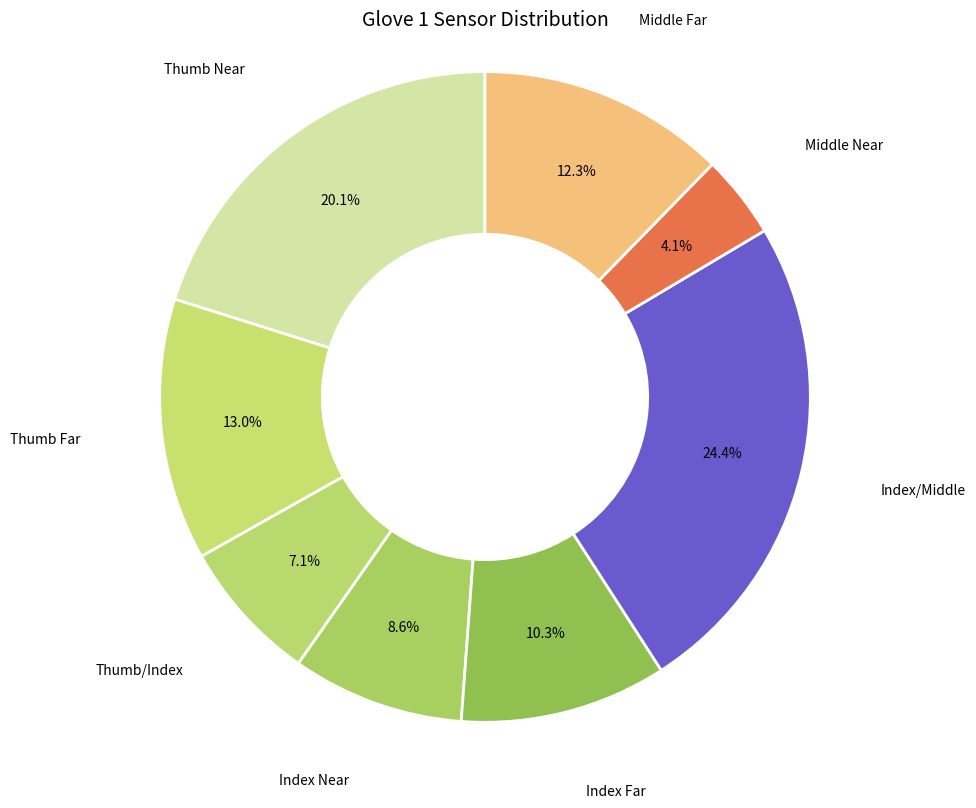

Count the number of slices in the pie.

8